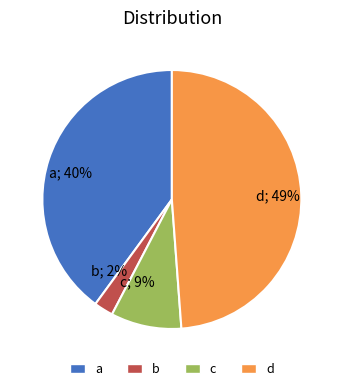

Combined, do b; 2% and a; 40% account for over 50%?

No